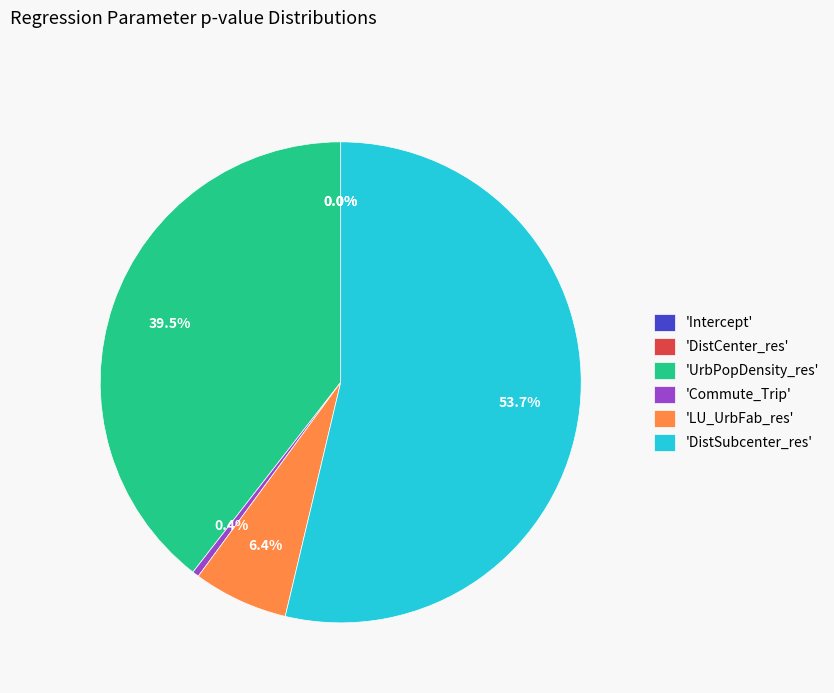

To the nearest percent, what percentage of the pie is UrbPopDensity_res?

39%